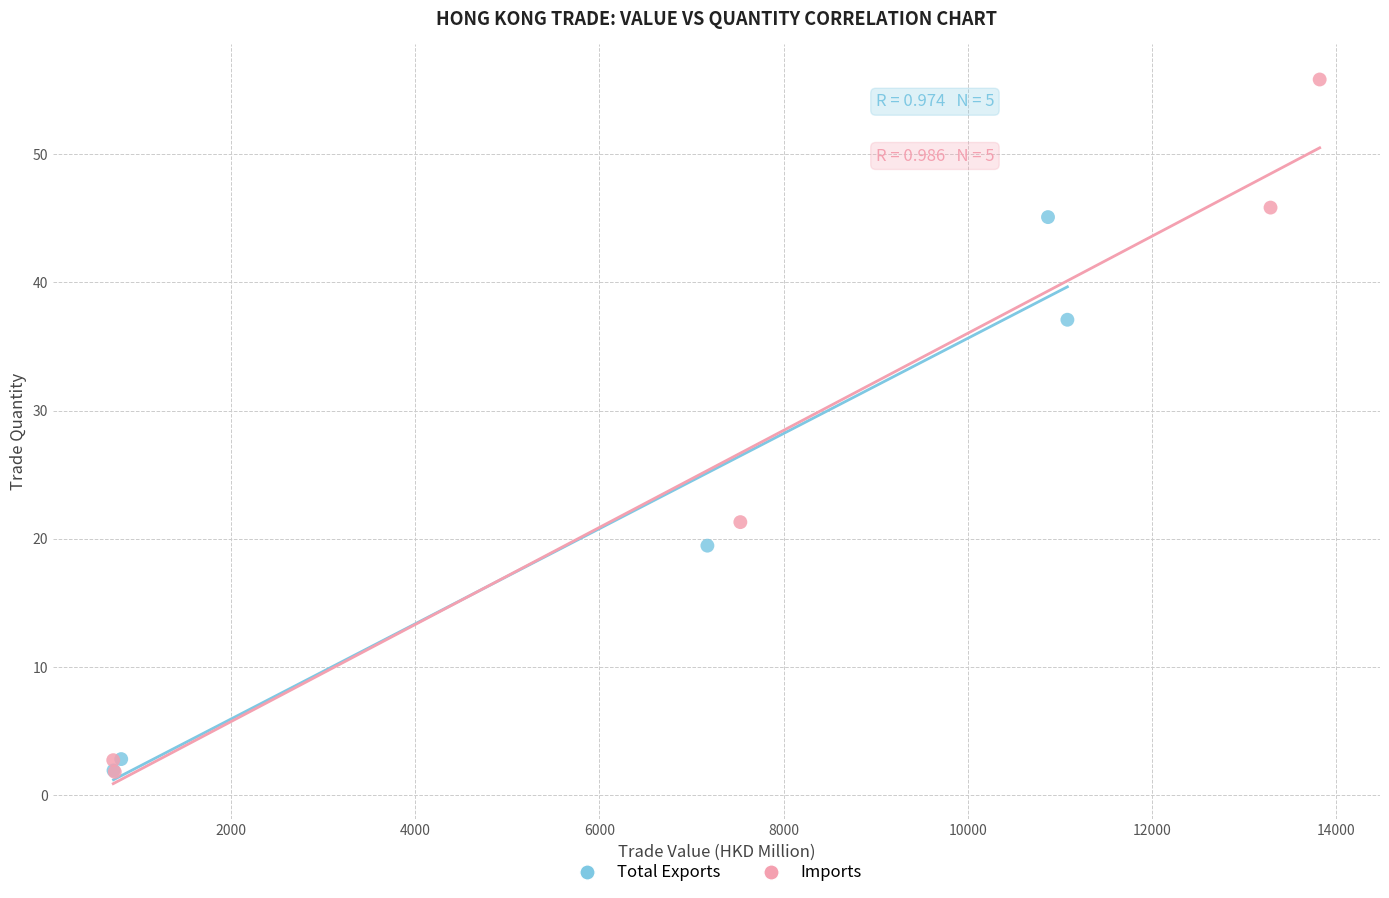

What are all the series names shown in the legend?

Total Exports, Imports